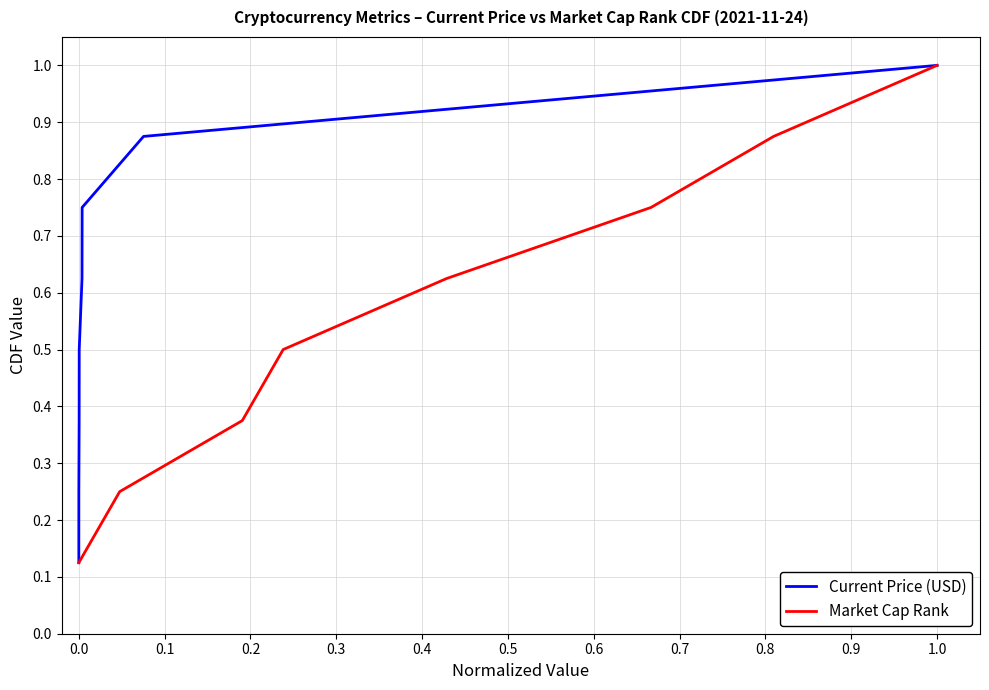

True or false: Current Price (USD) has more than 0 interior local peaks.

False